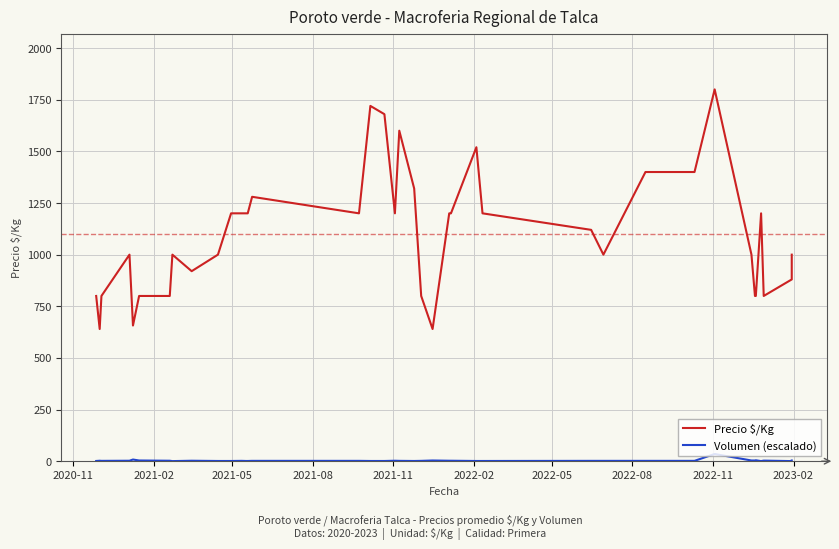

At how many categories does at least one series exceed 1451?

5